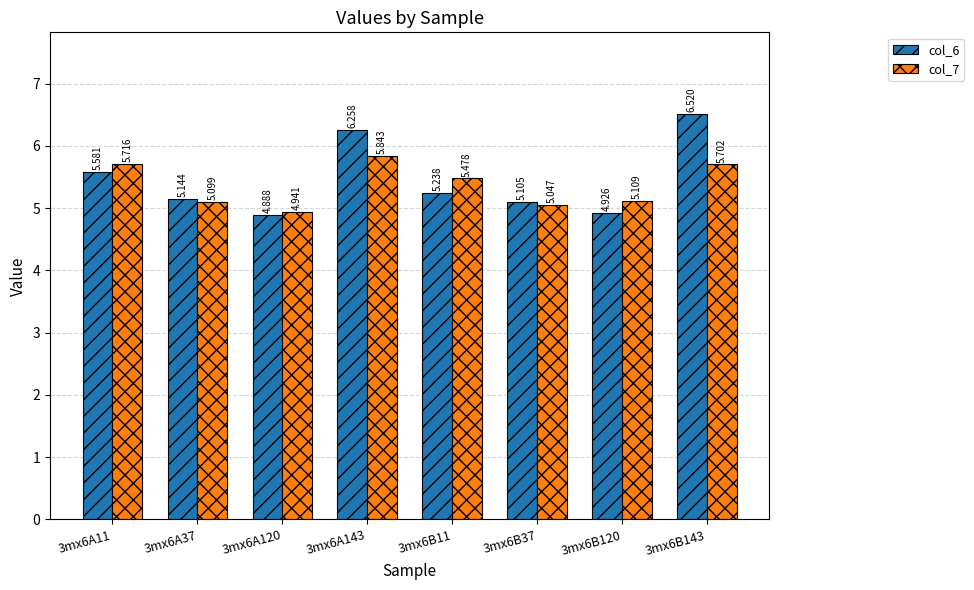

What is the difference between the second highest and minimum values in the col_7 series?

0.8